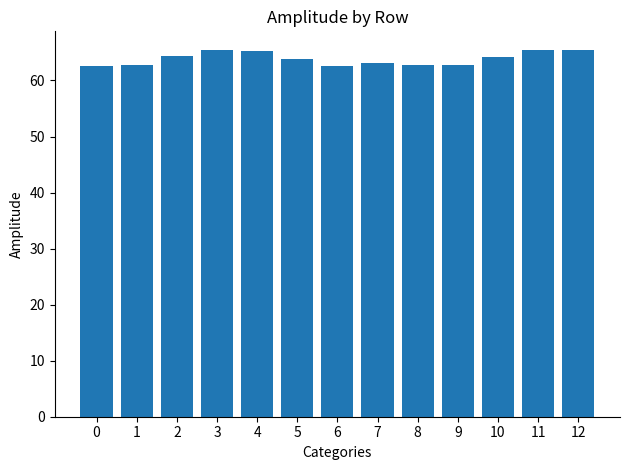

Does the chart contain stacked bars?

No